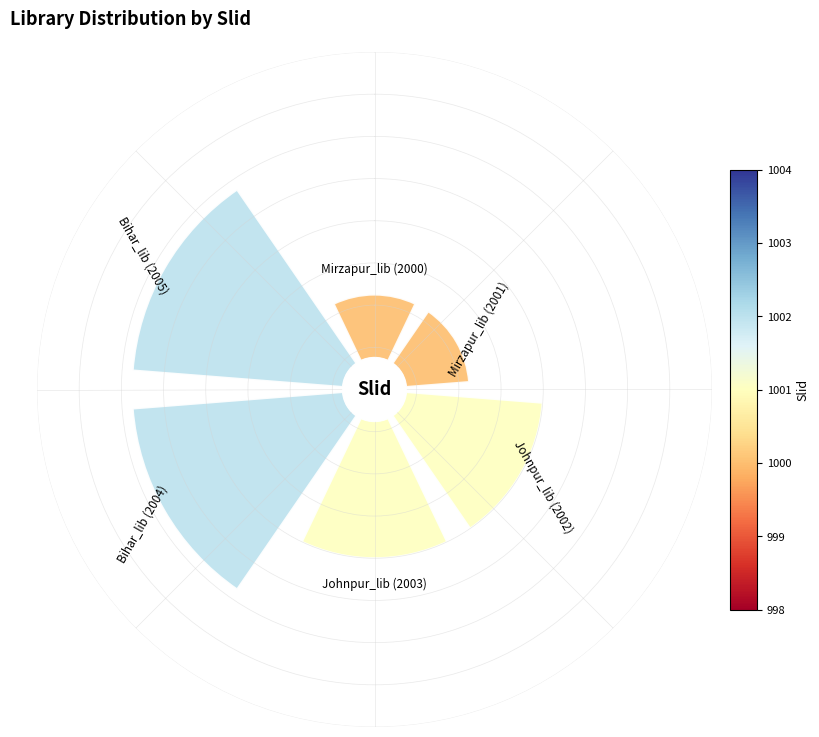

What percentage do Bihar_lib (2005) and Mirzapur_lib (2001) together represent?

33.3%